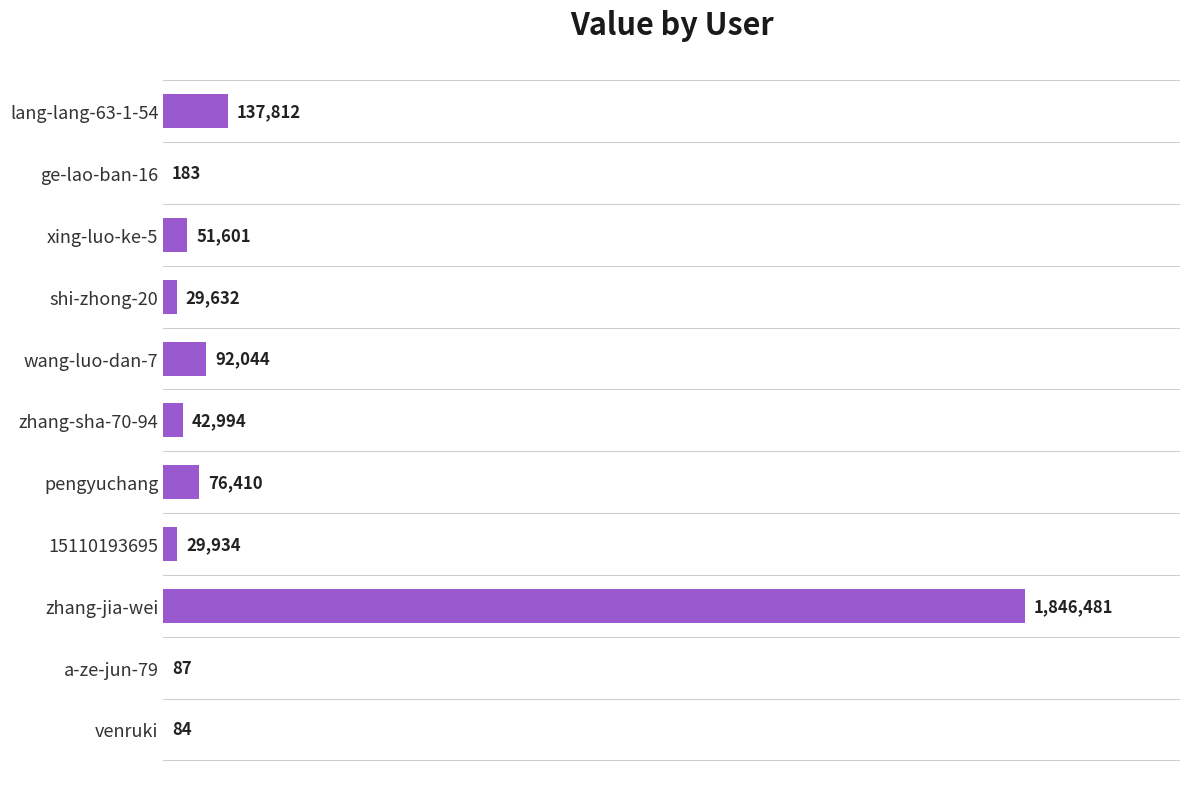

What is the sum of all values?

2307262